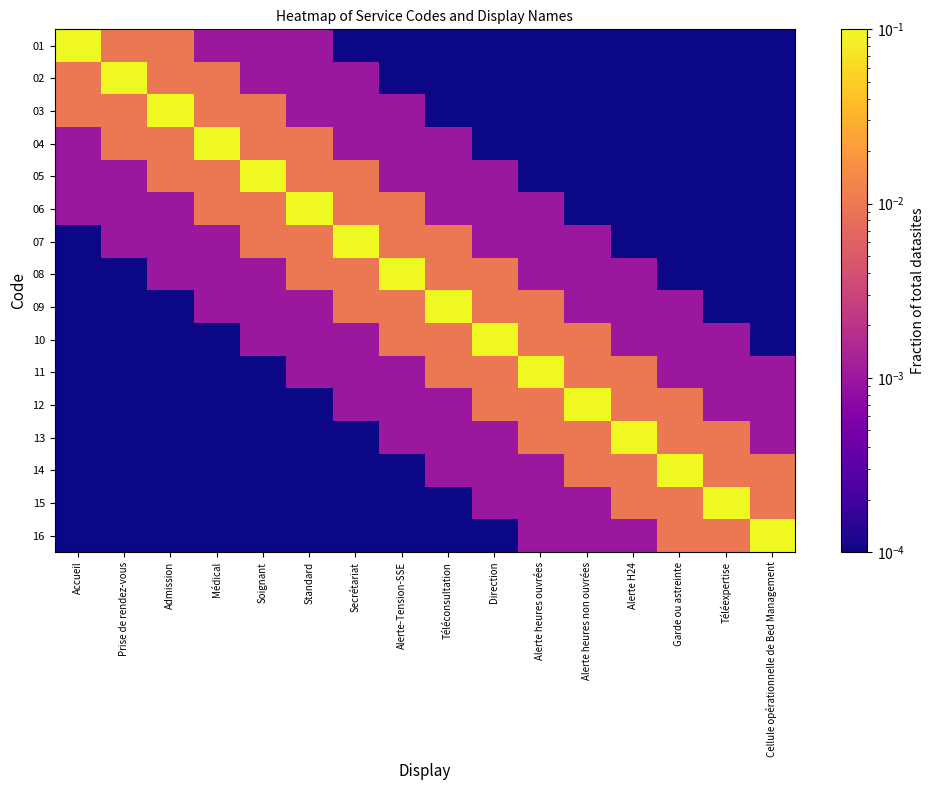

Count the number of data series in this chart.

16